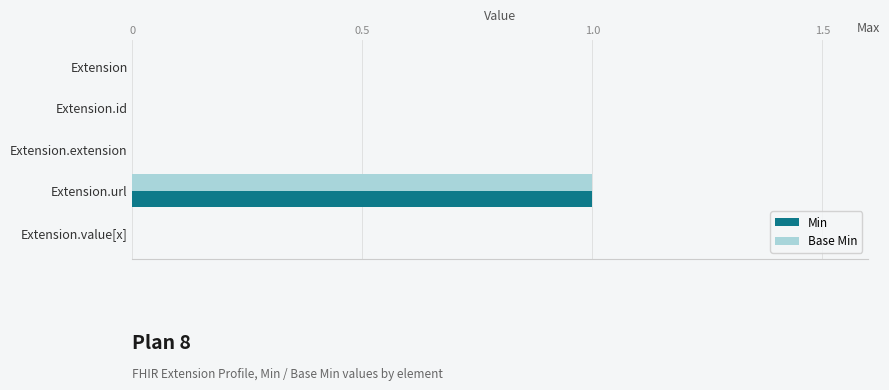

The Min series shows -1 at Extension.id. True or false?

False